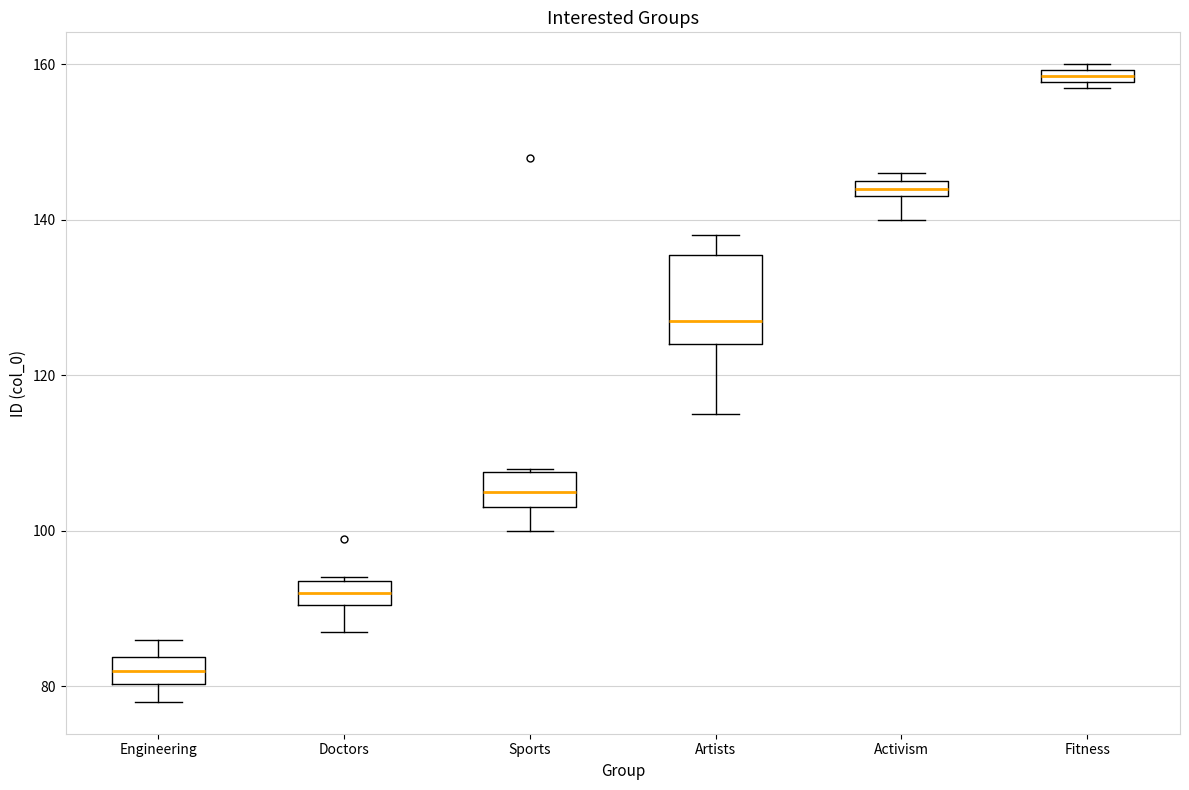

Where does the lower whisker of the box for Artists end on the y-axis? The values are not printed on the chart, so give them approximately, as read against the axis.

116